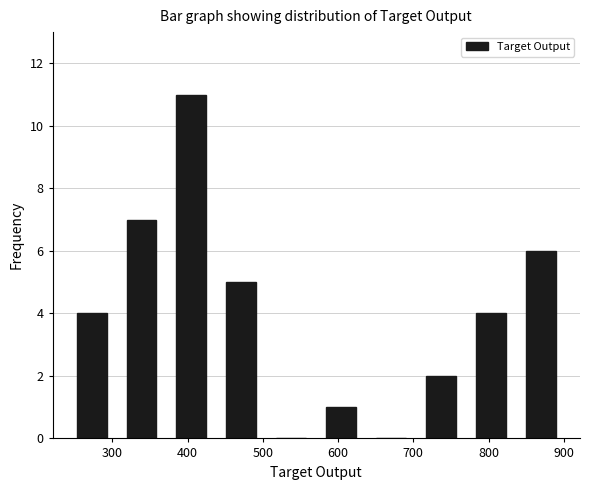

How tall is the bar that spans 770 to 840 on the x-axis? Neither the bar edges nor the heights are printed on the chart, so give them approximately, as read against the axes.

4